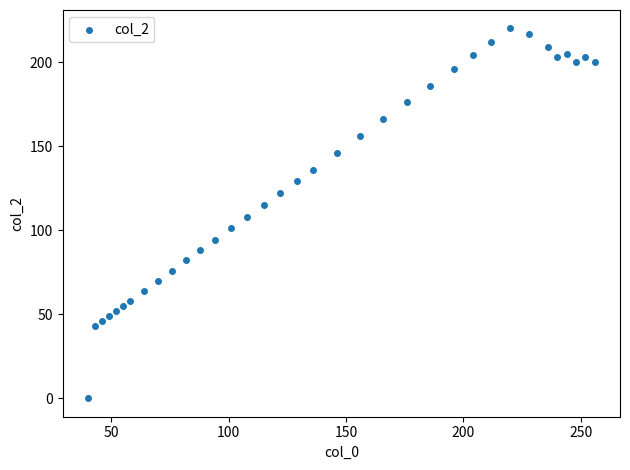

What is the range of Y values (max minus min)?

220